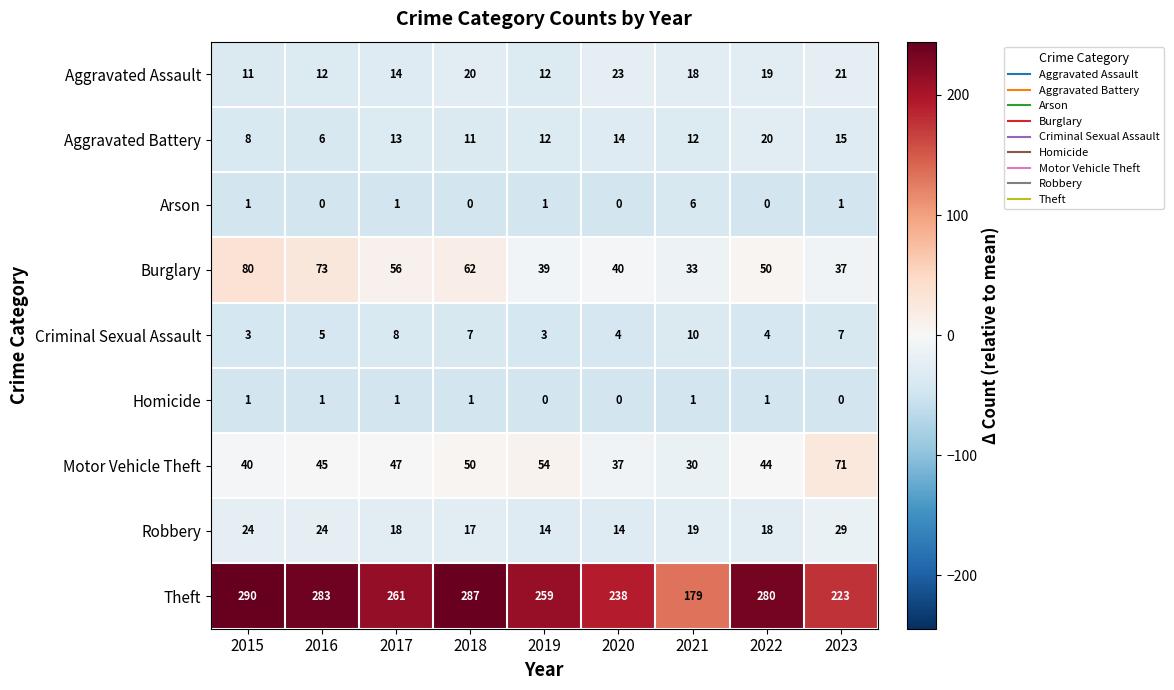

How many data points does each series have?

9